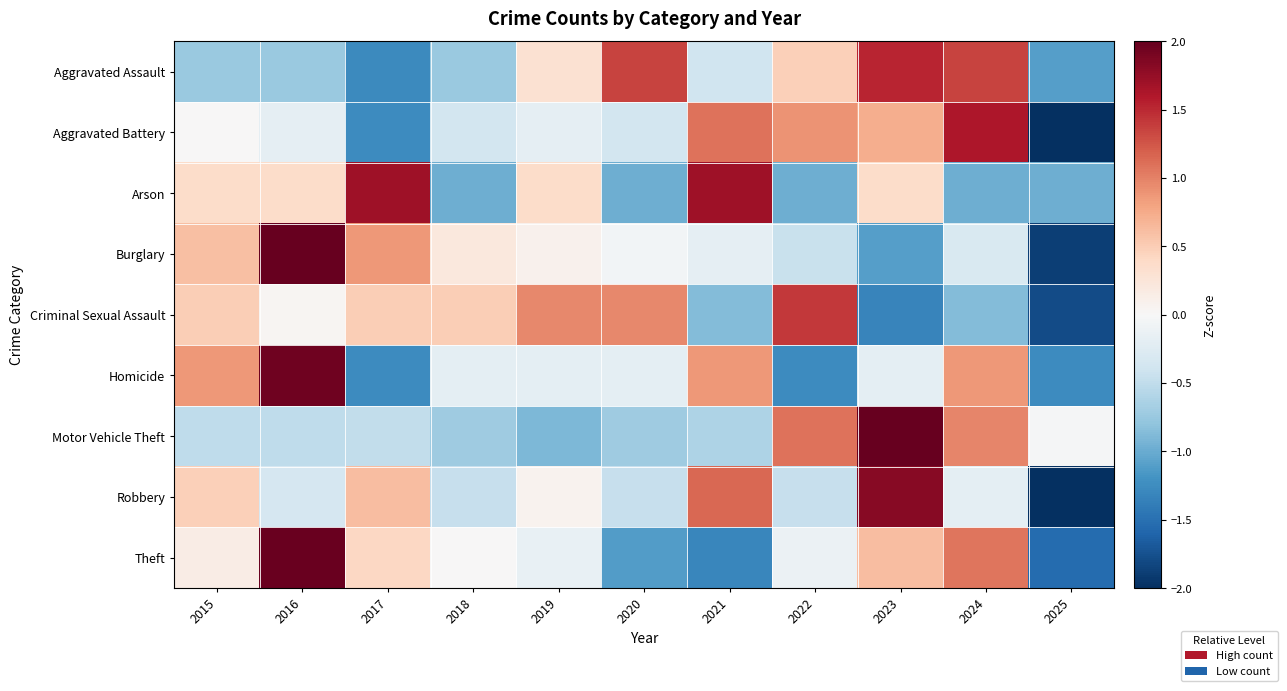

Rank the series at 2019 from highest to lowest value.

Criminal Sexual Assault, Arson, Aggravated Assault, Burglary, Robbery, Theft, Aggravated Battery, Homicide, Motor Vehicle Theft